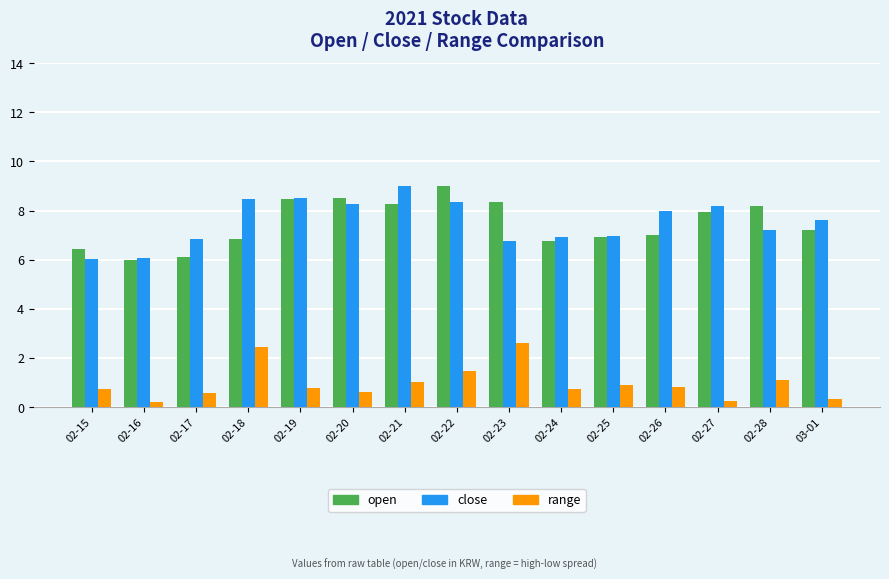

Rank the series at 02-27 from lowest to highest value.

range, open, close